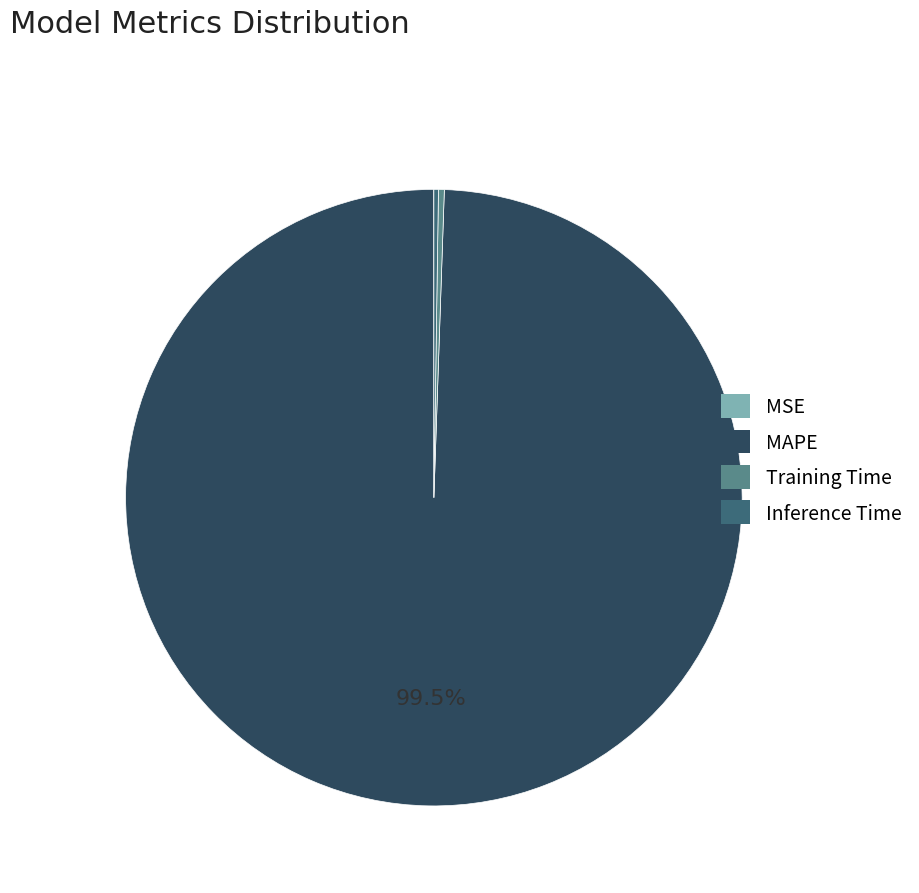

Which slice is the largest?

MAPE